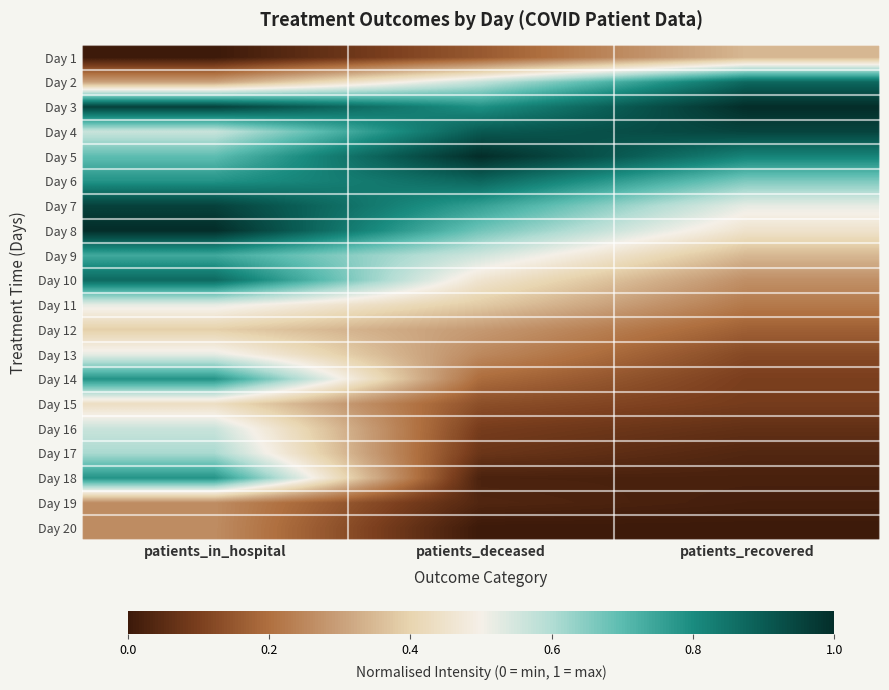

At which category is the sum across all series the highest?

patients_in_hospital